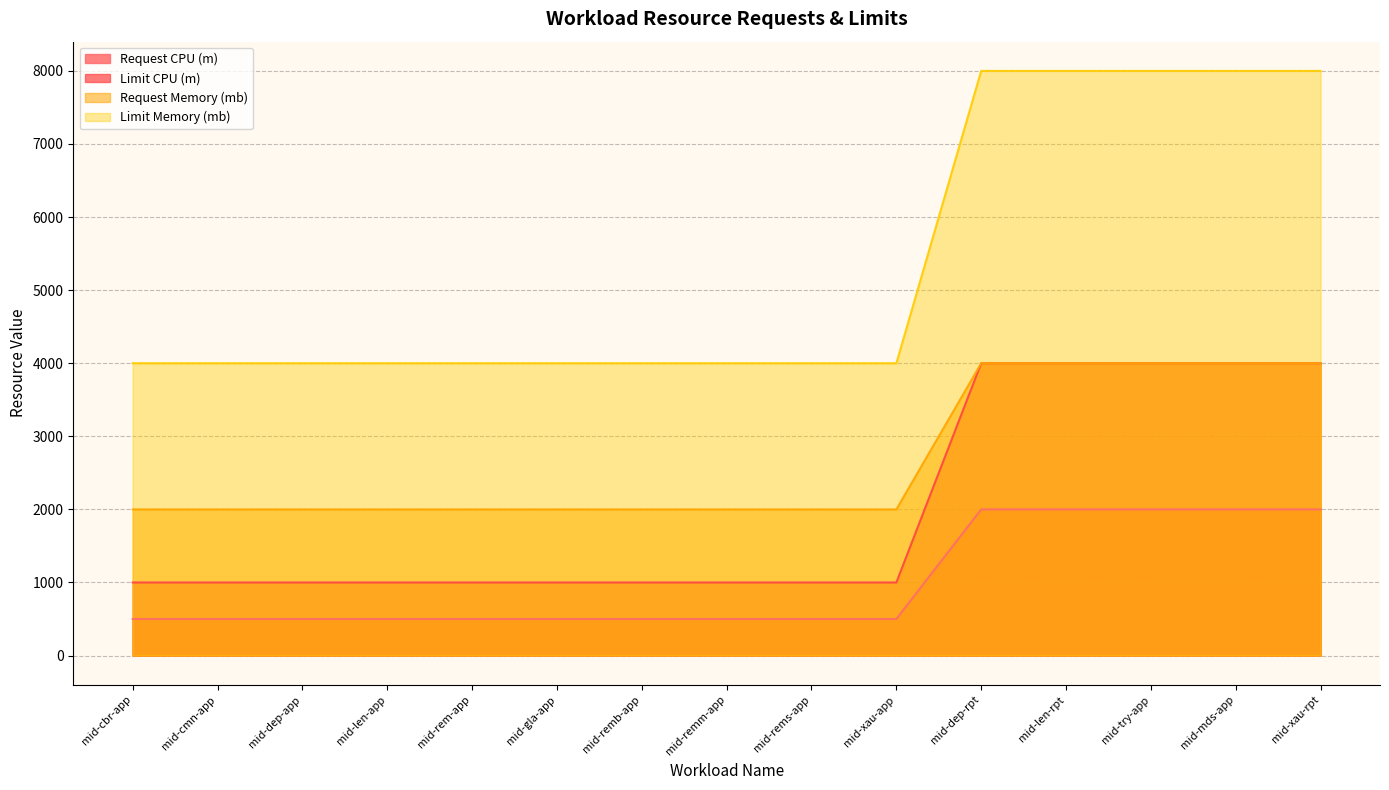

What is the value of the Request Memory (mb) point at the 7th from the left?

2000